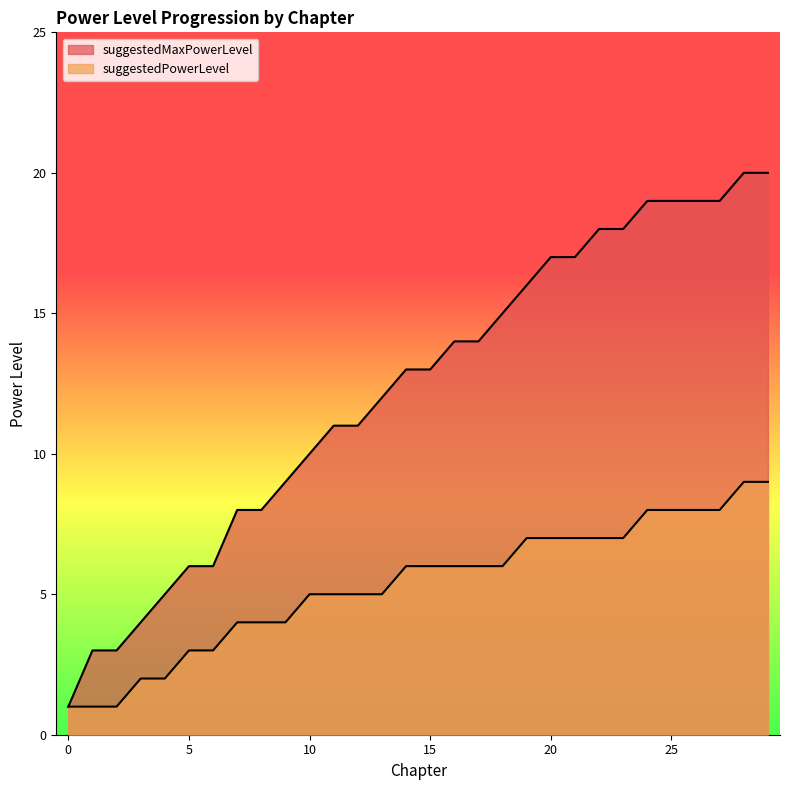

True or false: suggestedMaxPowerLevel has more than 0 points higher than both neighbors.

False